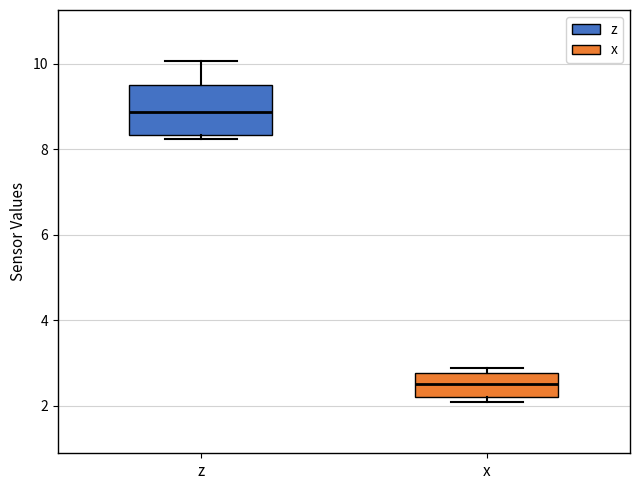

Which box's median line is the highest?

z